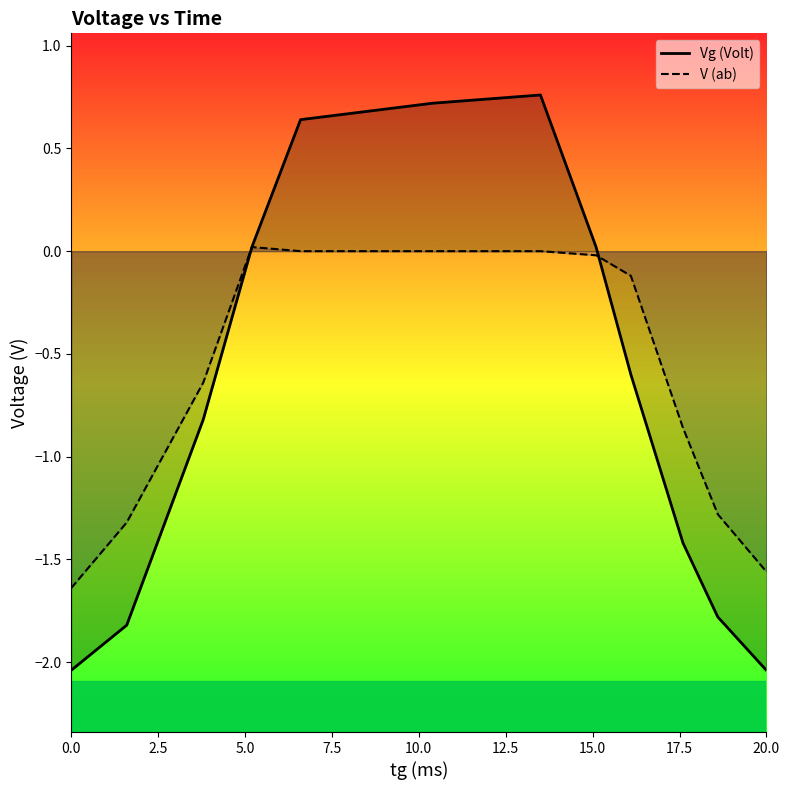

What is the total value across all series at 20.0?

-3.6